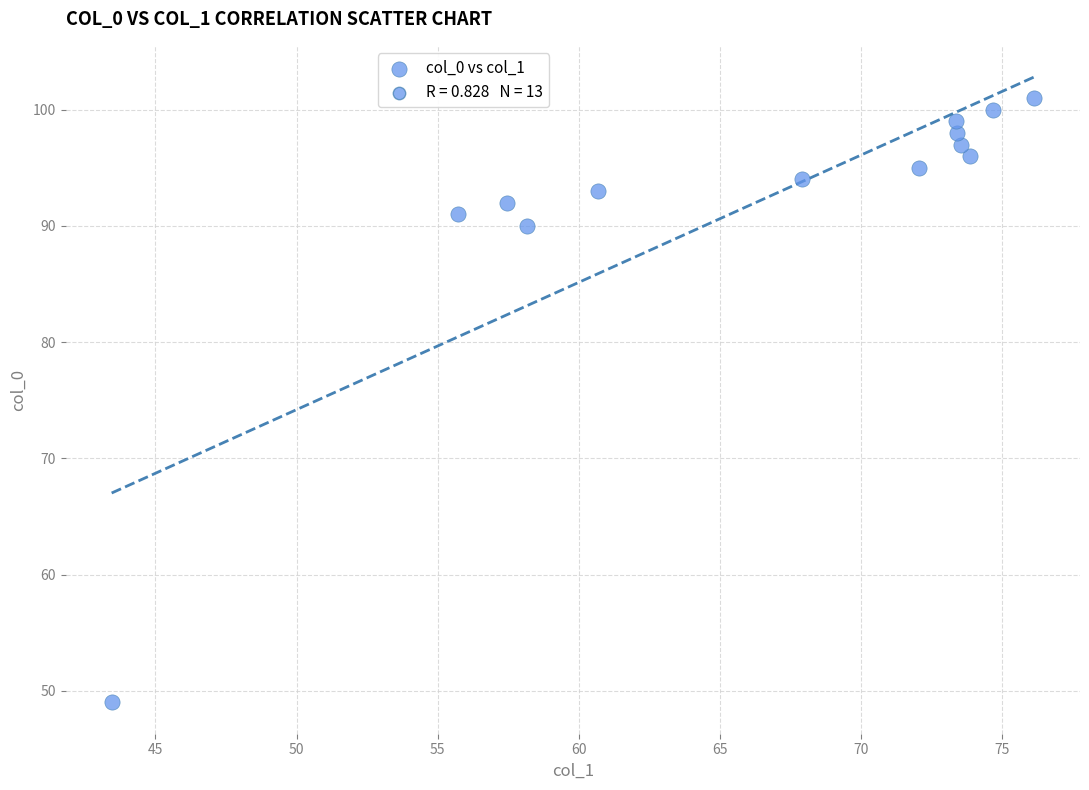

What is the range of Y values (max minus min)?

52